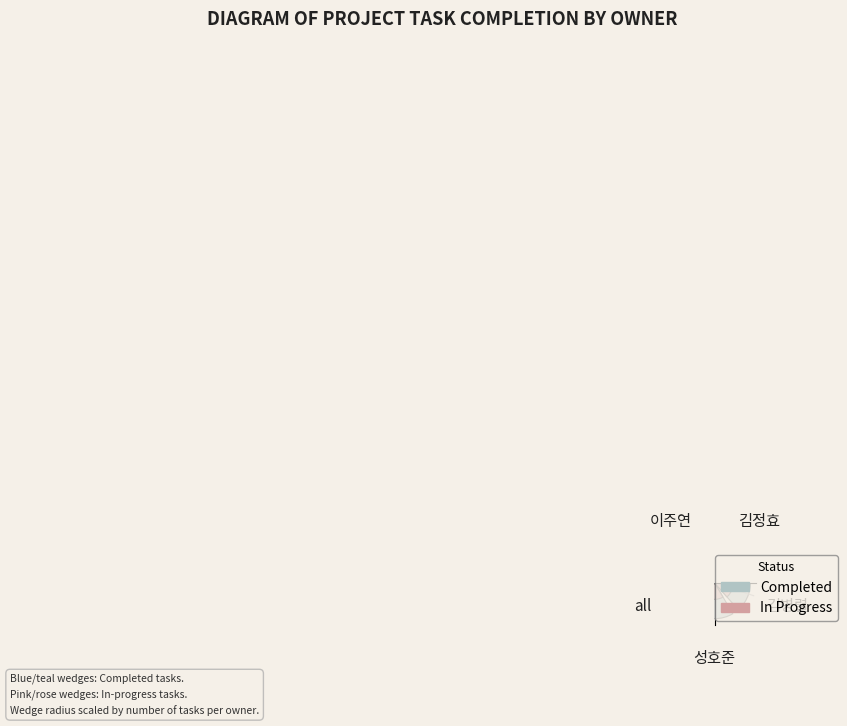

What is the difference between the highest and lowest values at in_progress?

1.0